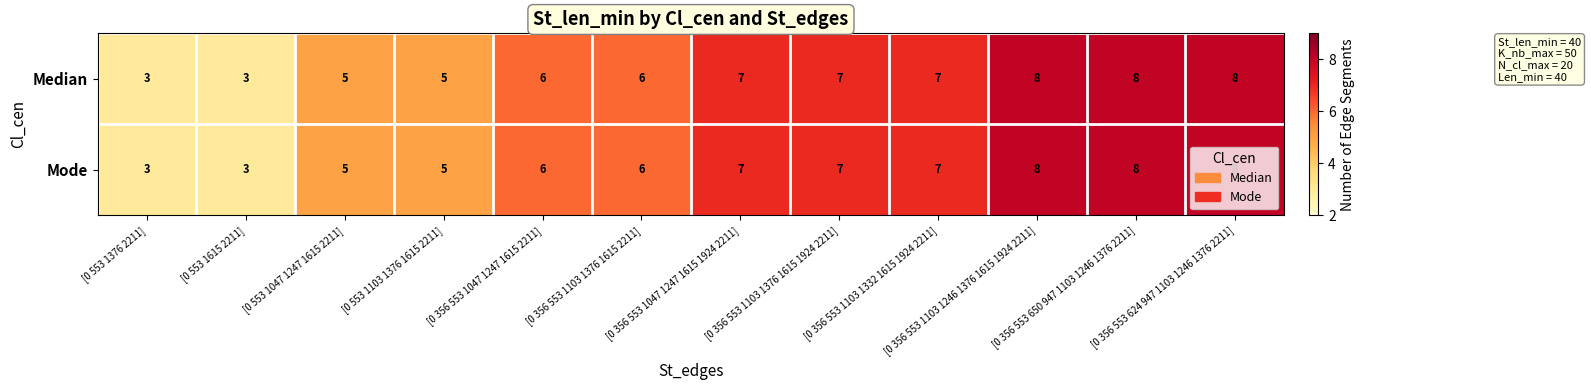

What is the total value across all series at [0 356 553 650 947 1103 1246 1376 2211]?

16